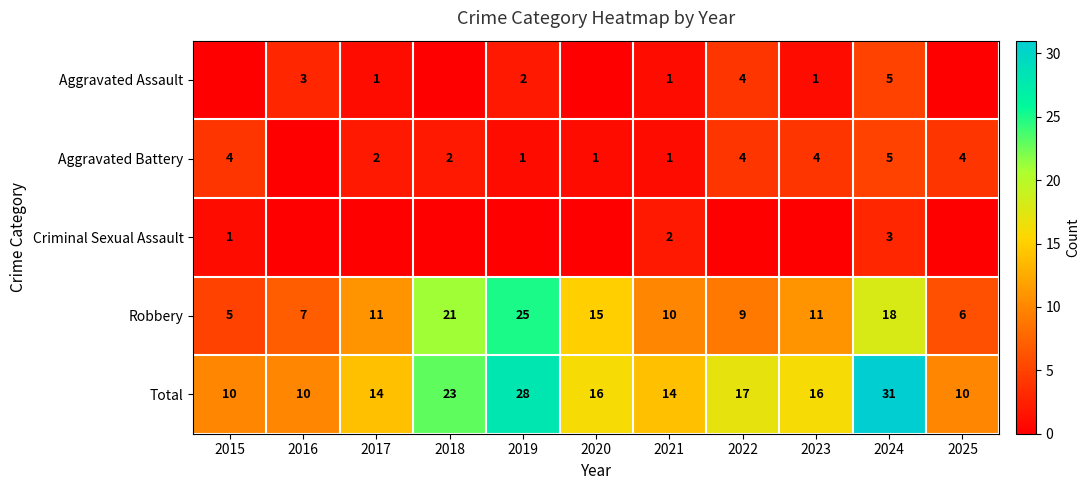

What is the lowest value of the Total series?

10